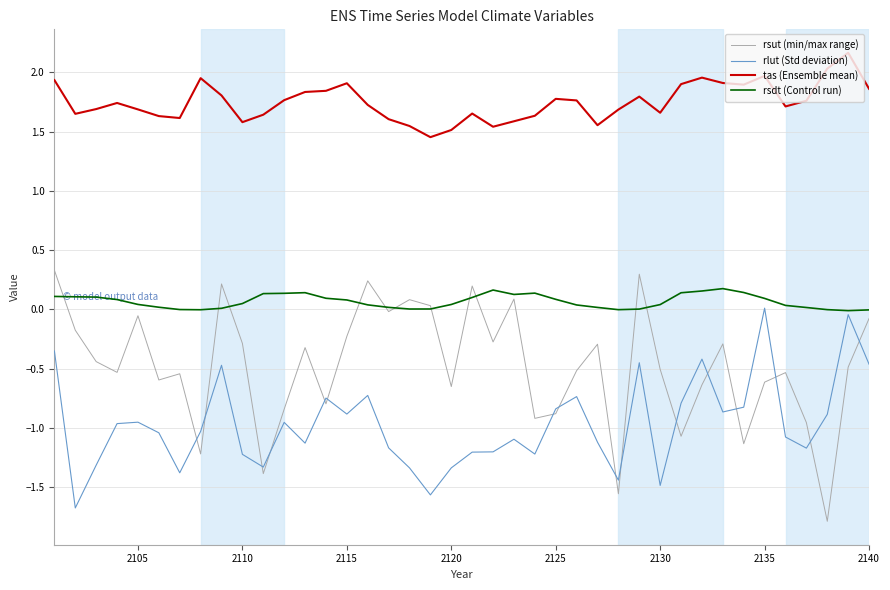

What is the minimum value shown in the chart?

-1.8